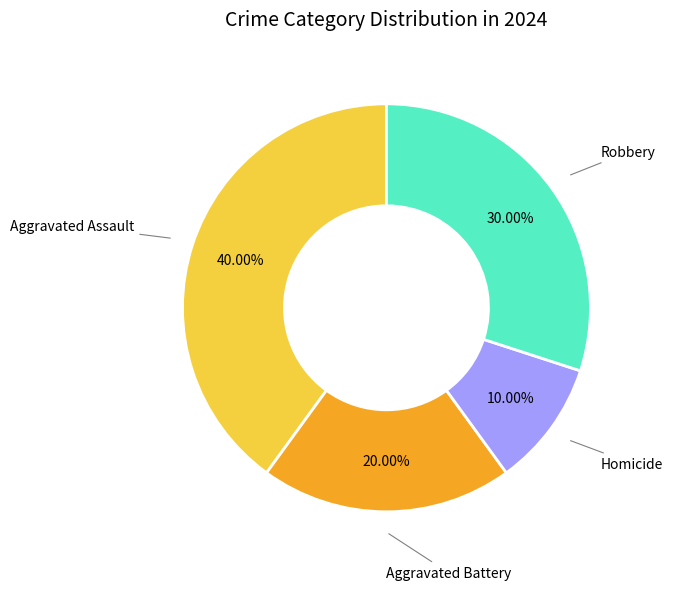

Combined, do Aggravated Assault and Aggravated Battery account for over 50%?

Yes